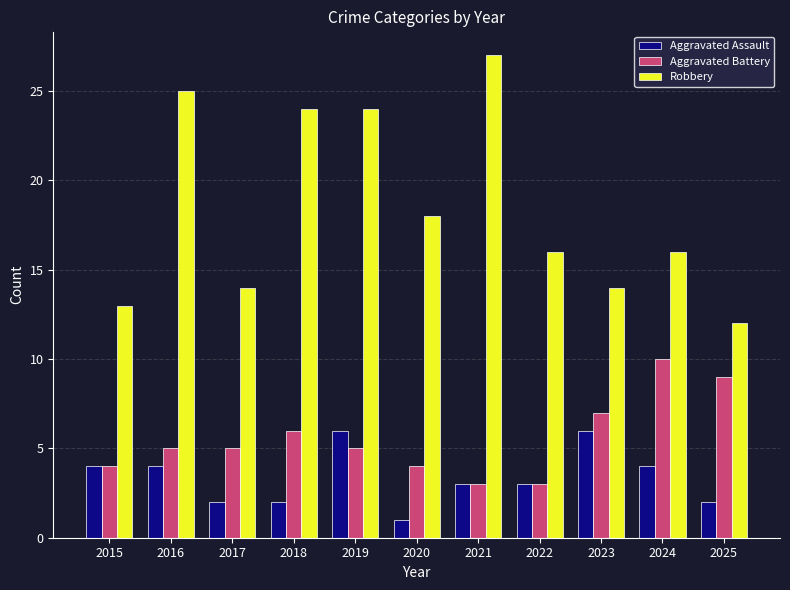

Is it true that Aggravated Battery equals 5 at 2019?

True